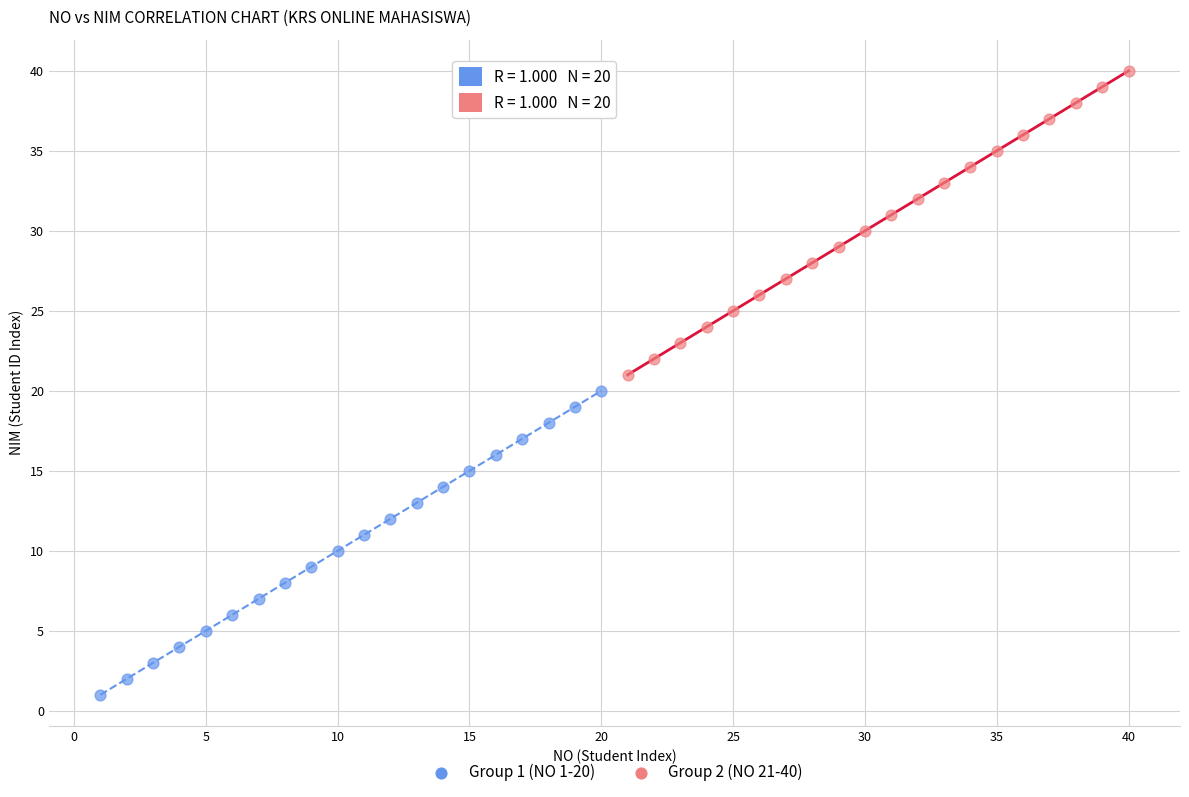

Which series contains the lowest Y value?

Group 1 (NO 1-20)